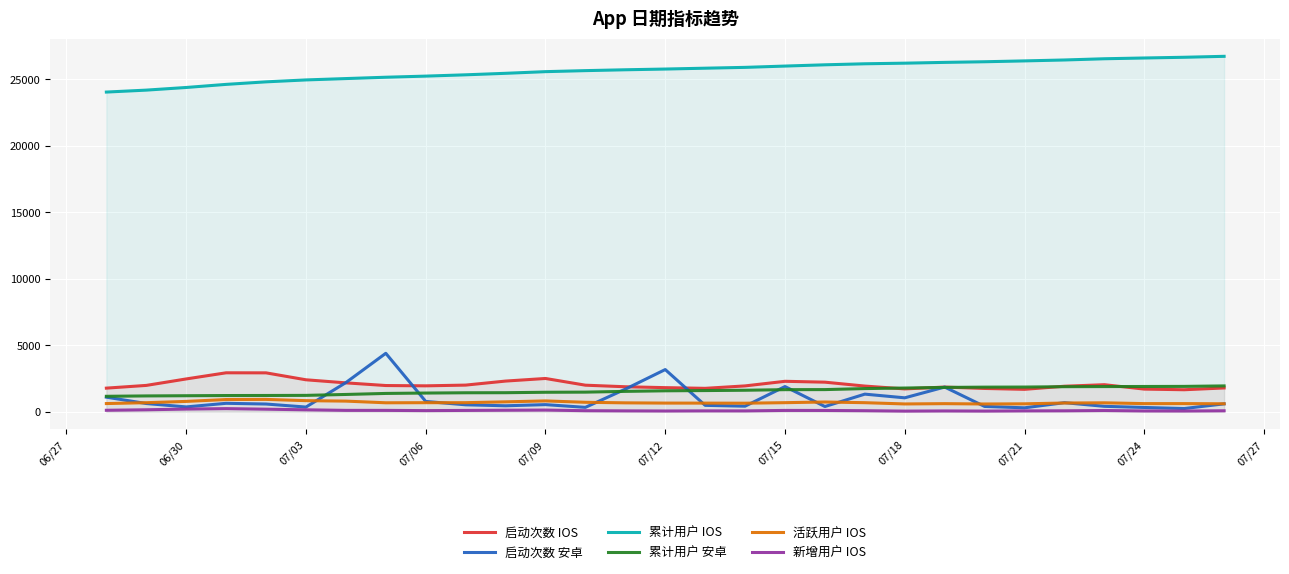

What is the minimum value for 累计用户 安卓?

1161